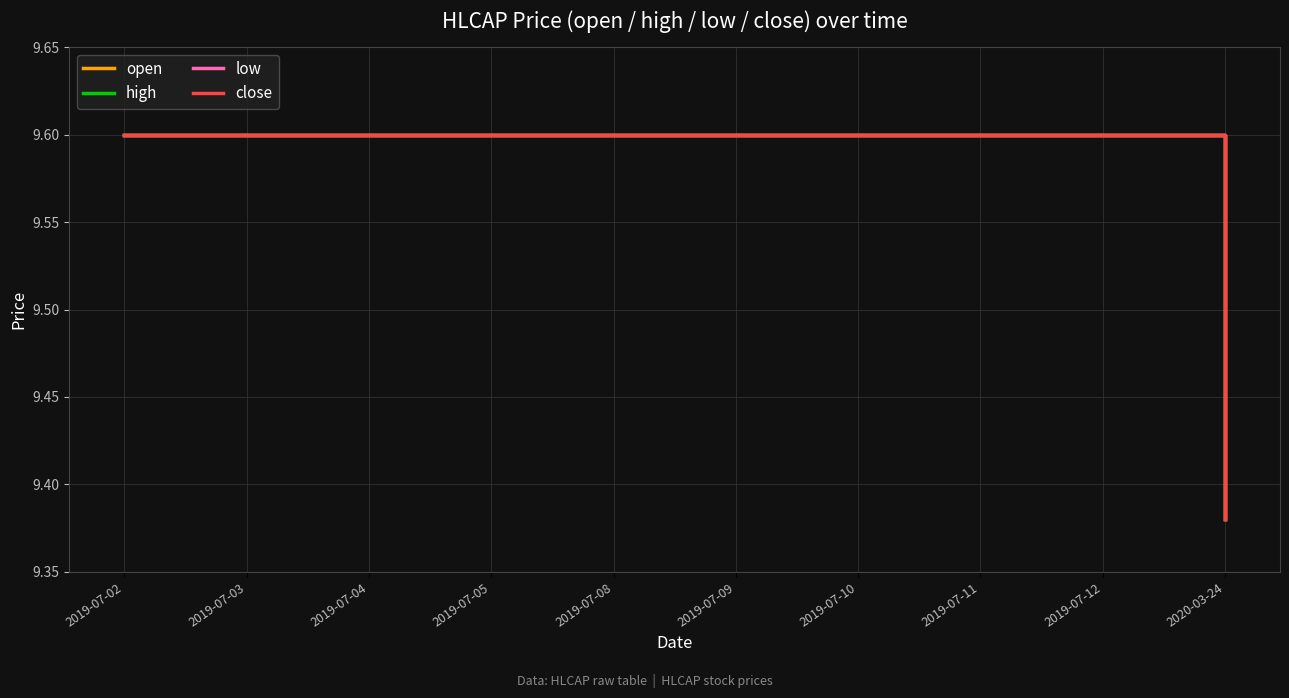

At which label does low reach its minimum?

2020-03-24